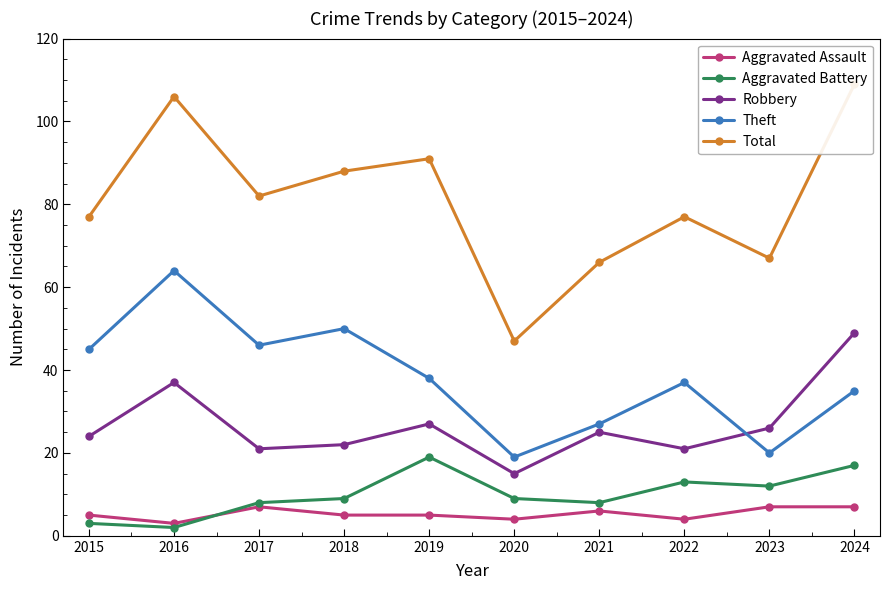

Which has a higher value, 2024 or 2020?

2024